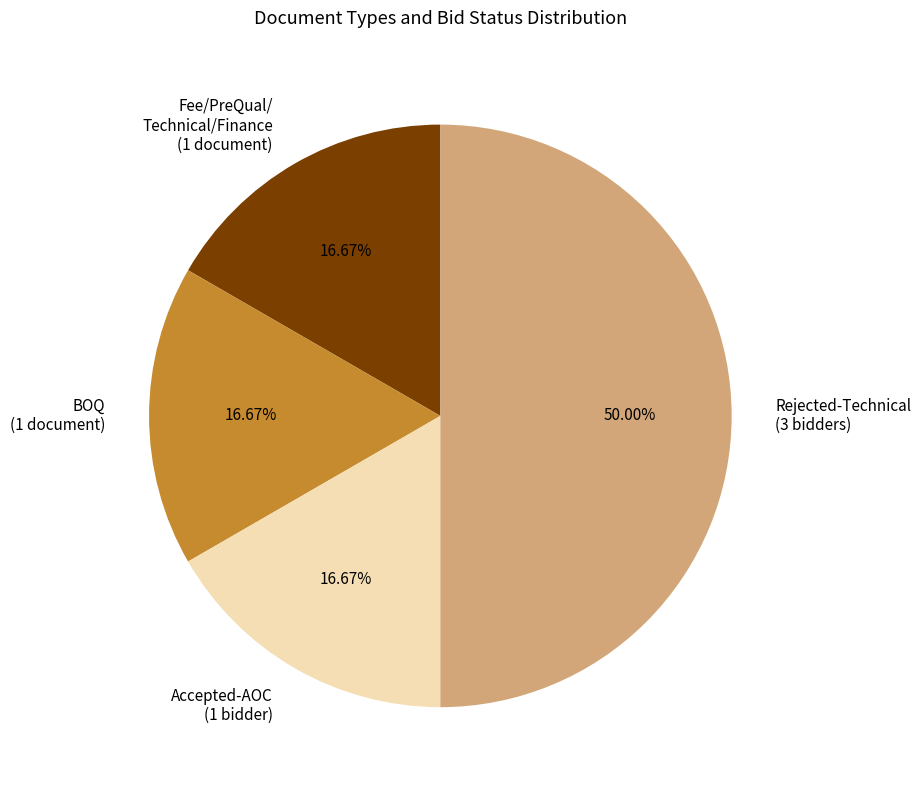

Is the sum of BOQ (1 document) and Rejected-Technical (3 bidders) greater than half?

Yes